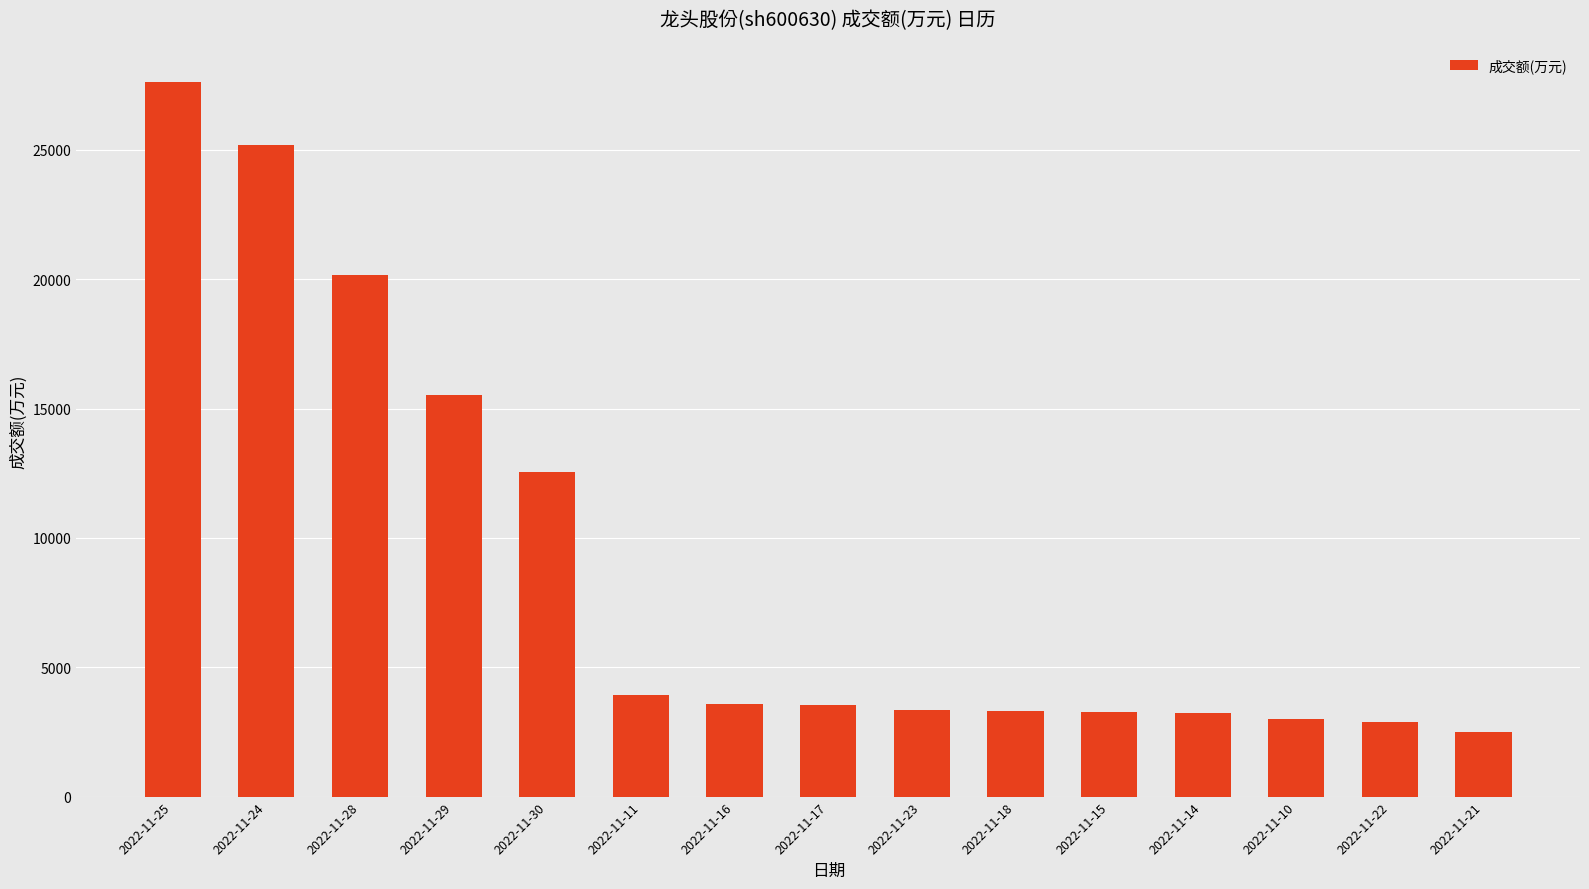

How many bars are there in total?

15